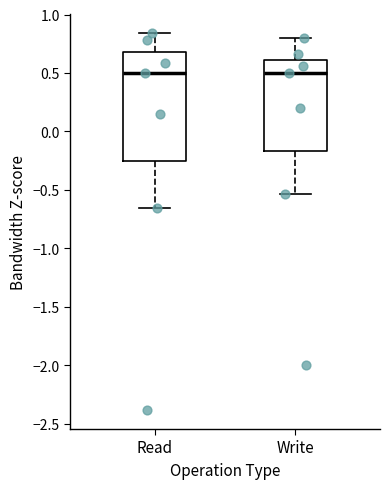

Reading left to right, read every box against the y-axis: the position of its median line, the range the box covers, and the ends of its whiskers. The values are not printed on the chart, so give them approximately, as read against the axis.

Read: median 0.50, box -0.25 to 0.70, whiskers -0.65 to 0.85
Write: median 0.50, box -0.15 to 0.60, whiskers -0.55 to 0.80